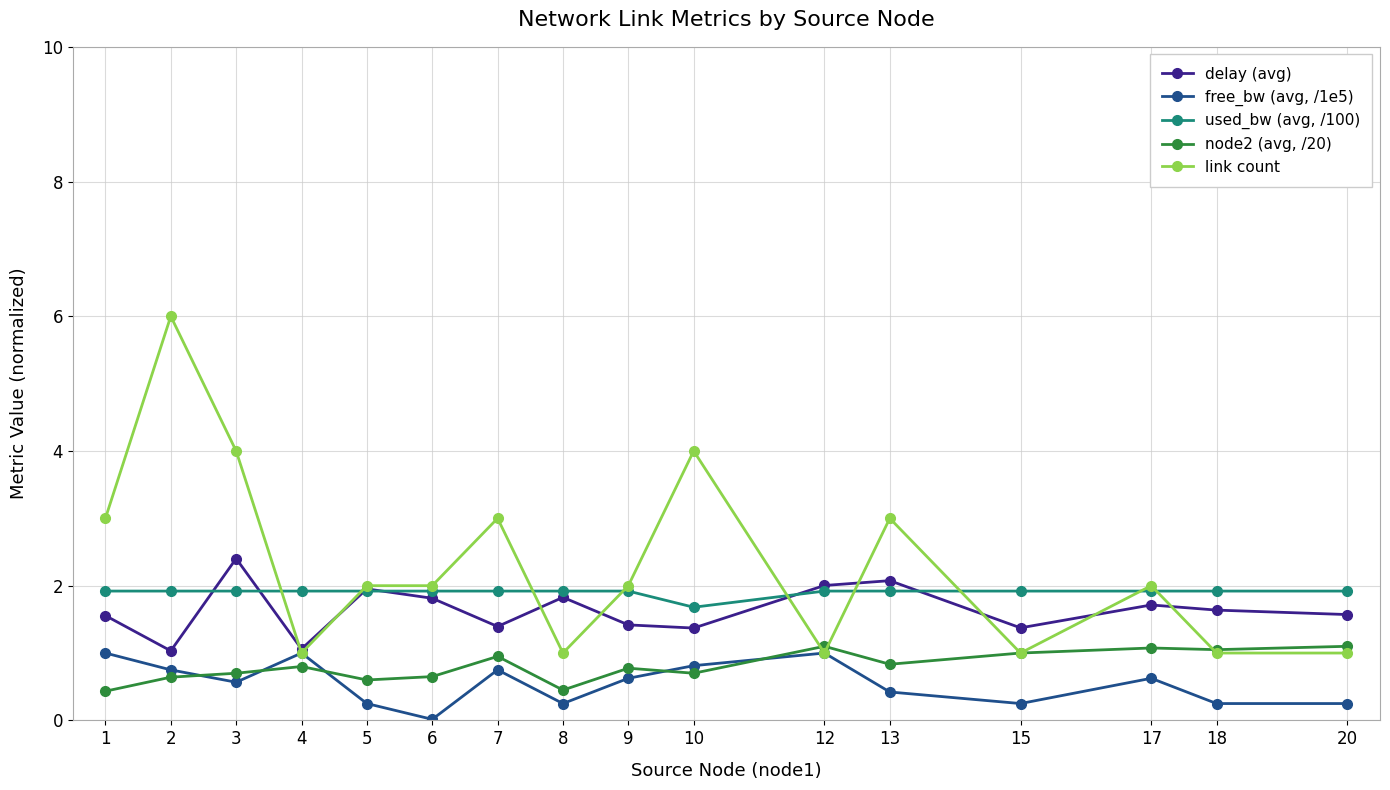

Read the link count value at 18.

1.0